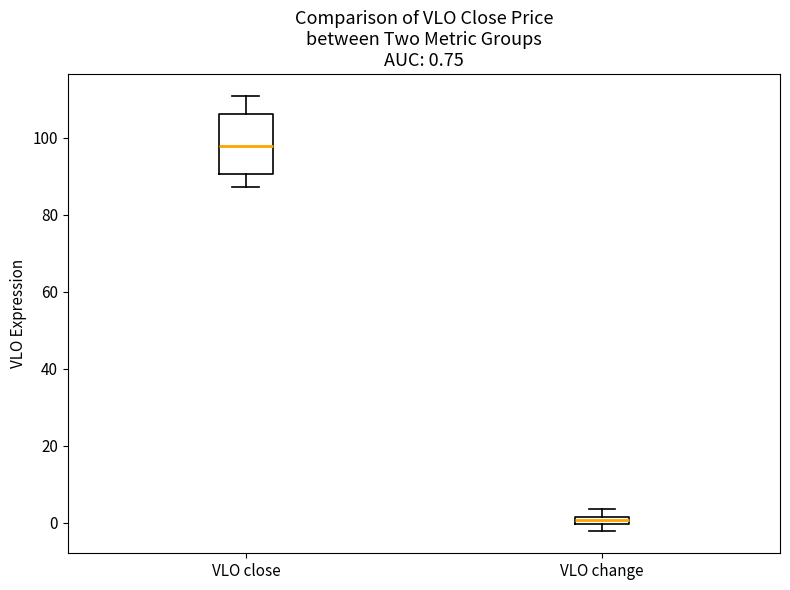

Which box's median line is the lowest?

VLO change